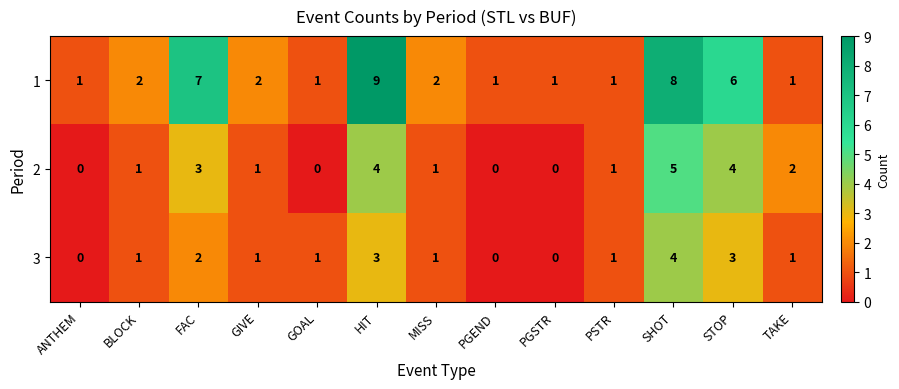

Which series changed the most between ANTHEM and TAKE?

2